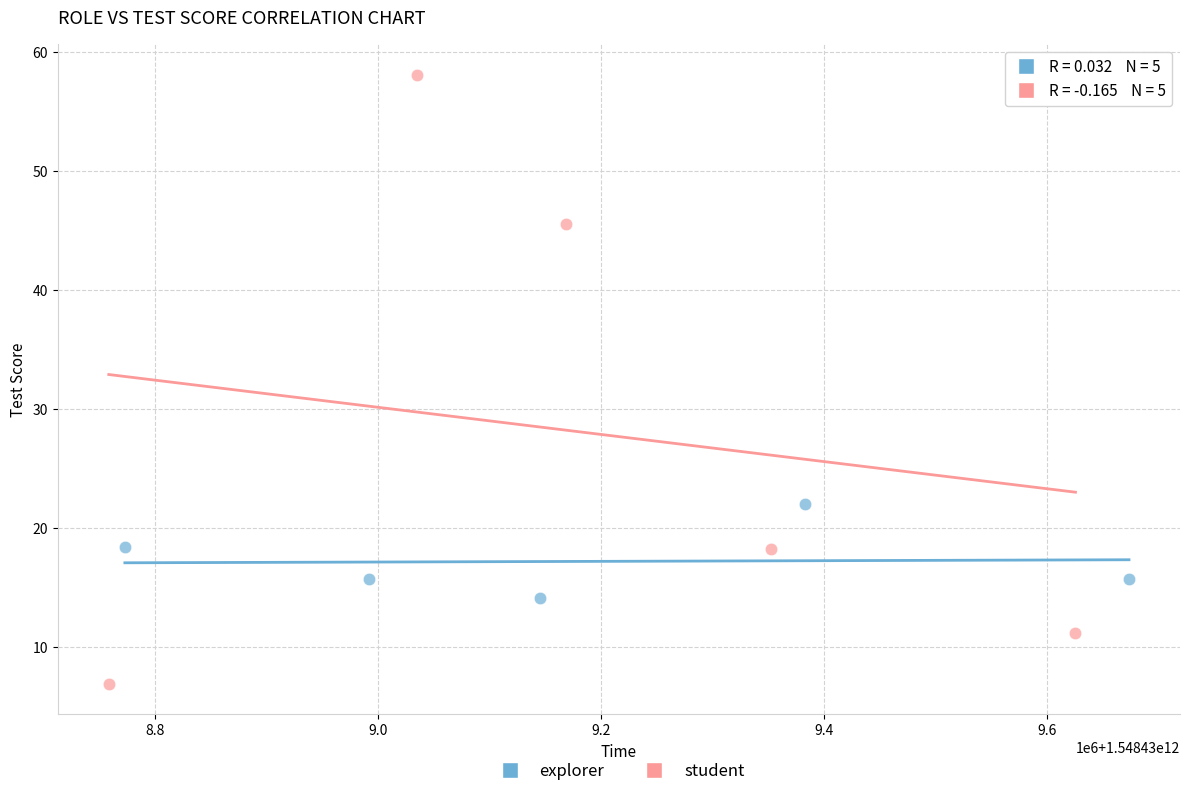

Which series has the widest spread of Y values?

student